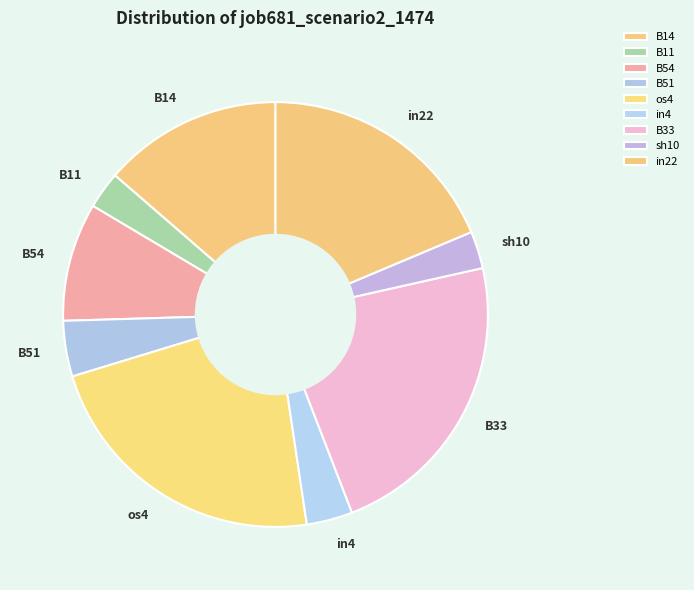

The os4 slice represents 23% of the pie. True or false?

True